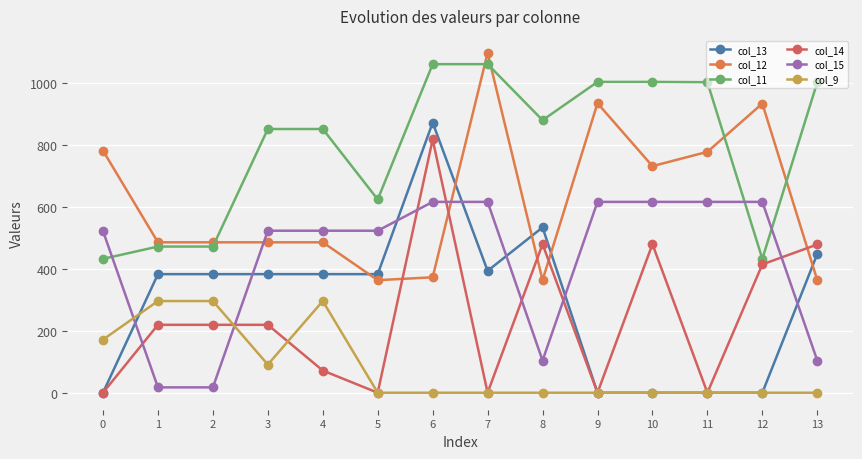

At 2, list the series in order from smallest to largest.

col_15, col_14, col_9, col_13, col_11, col_12